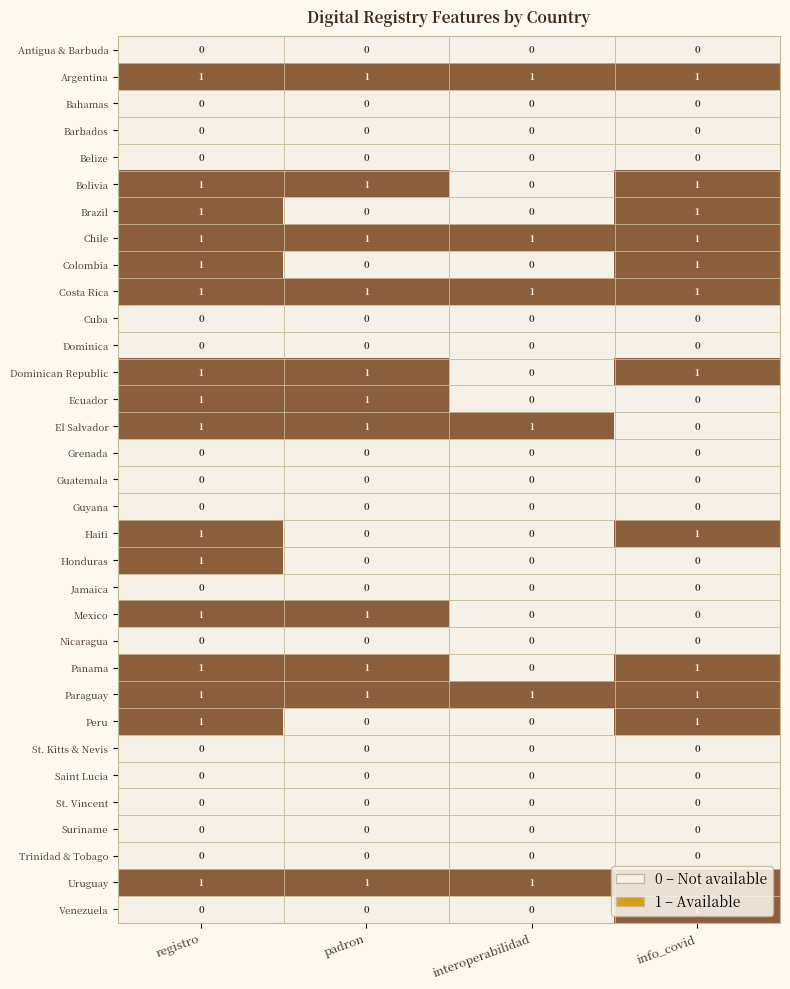

What is the total value across all series at registro?

16